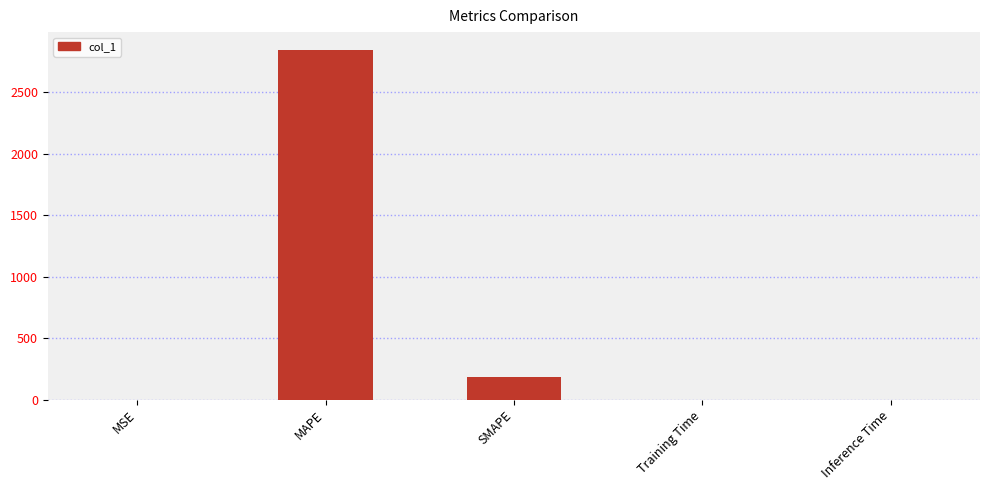

True or false: the data shows 96.2 at SMAPE.

False